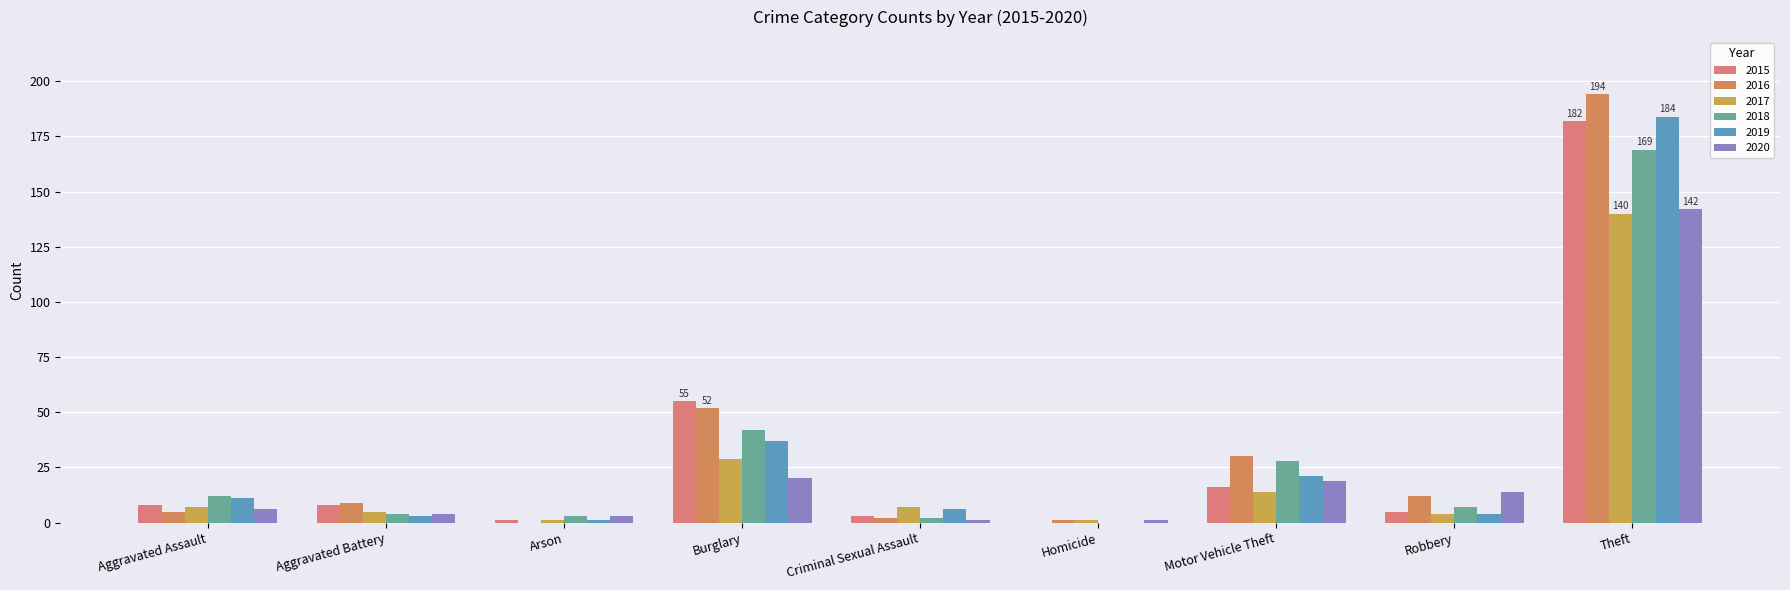

Which category has the lowest value across all series?

Homicide